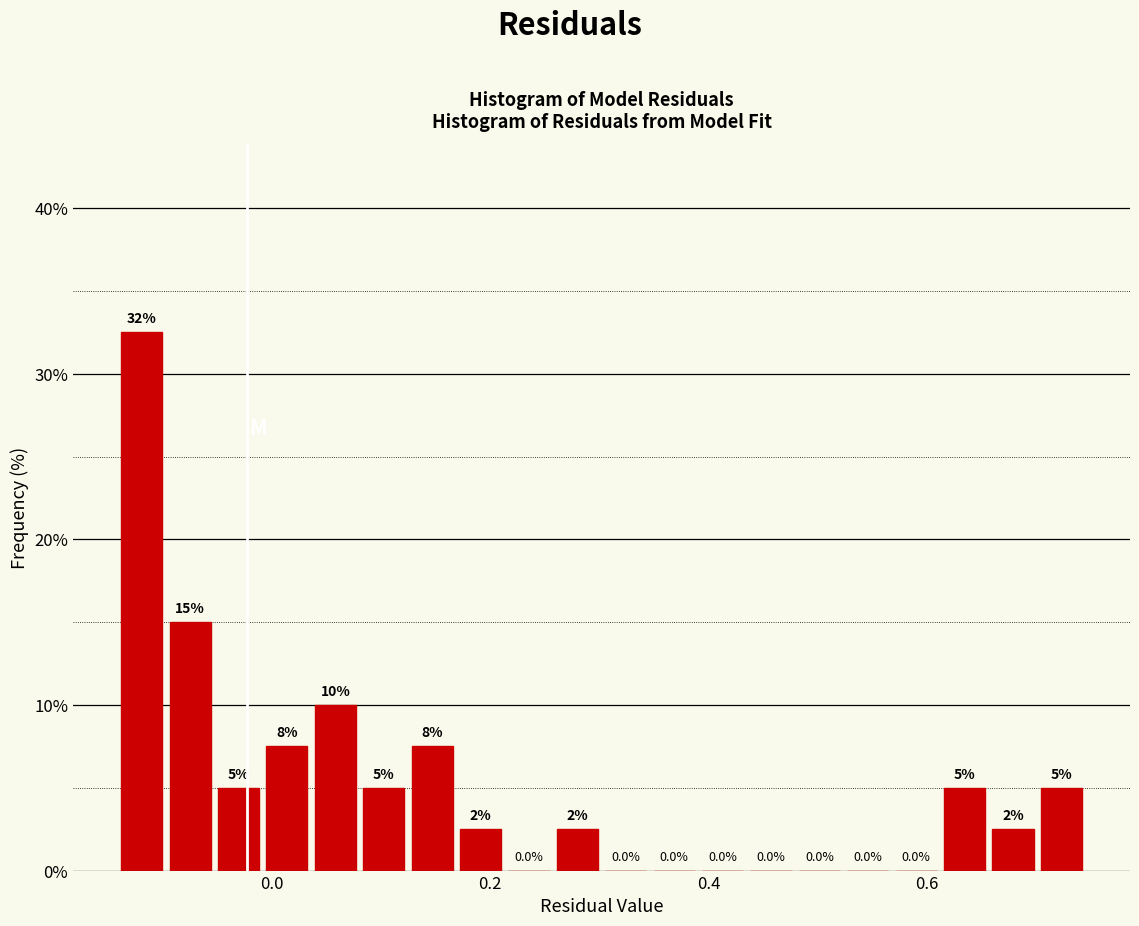

Around what value on the x-axis is the tallest bar? Give the approximate position of its centre, as read against the axis.

-0.12